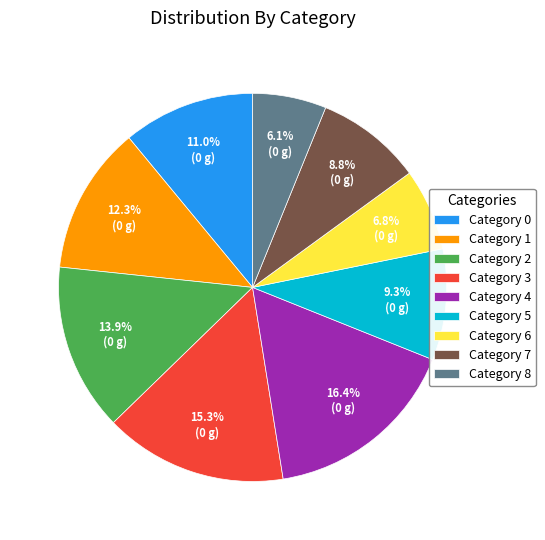

Count the number of slices in the pie.

9